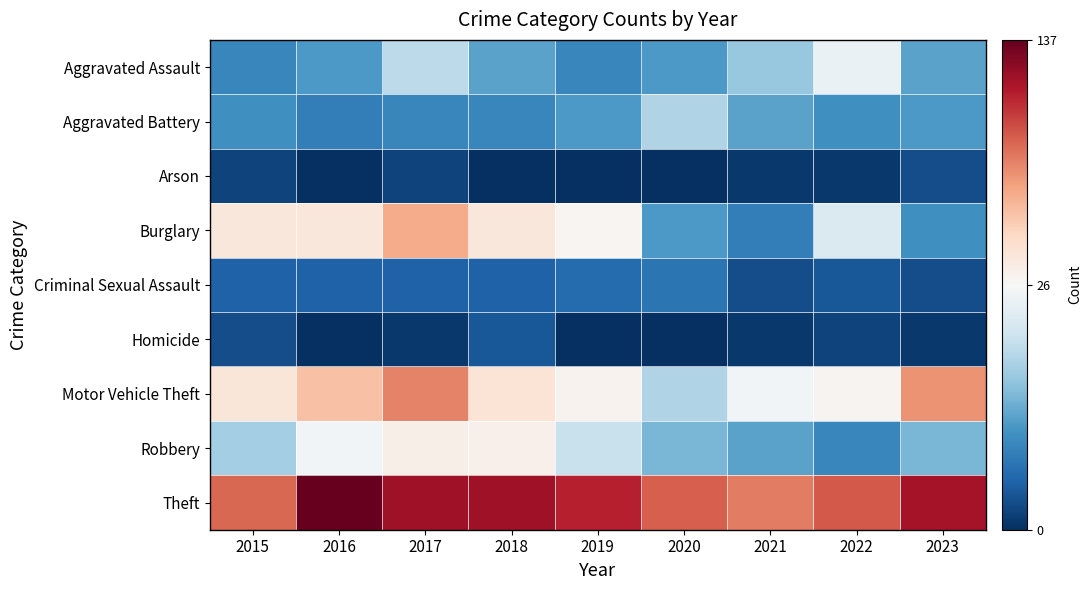

Which label corresponds to the smallest value in the chart?

2016